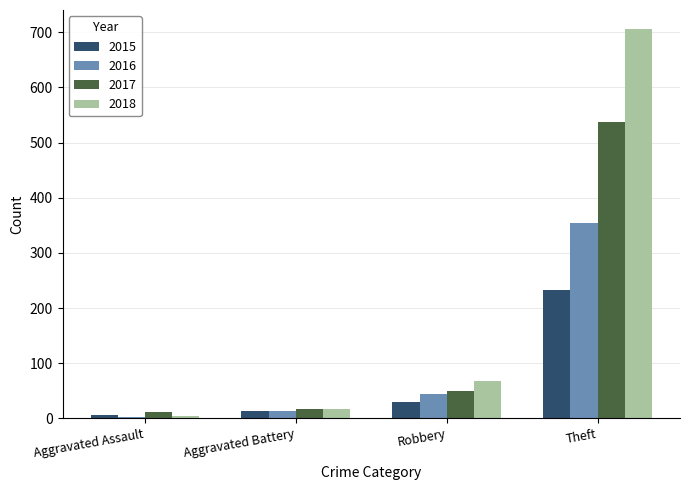

How many data points does each series have?

4